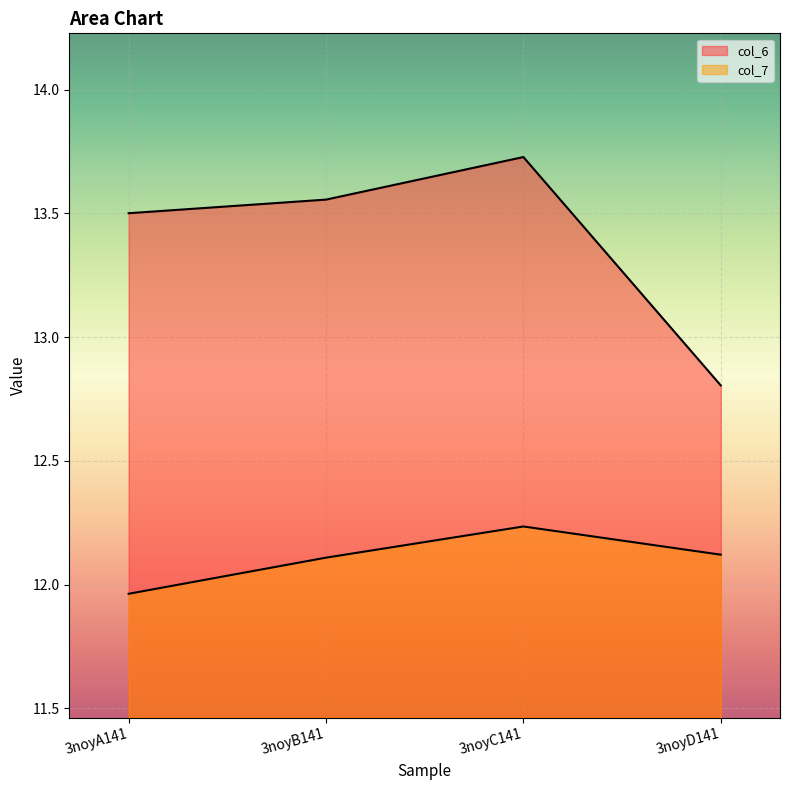

Is the value of col_6 at 3noyD141 greater than the value of col_7 at 3noyD141?

Yes